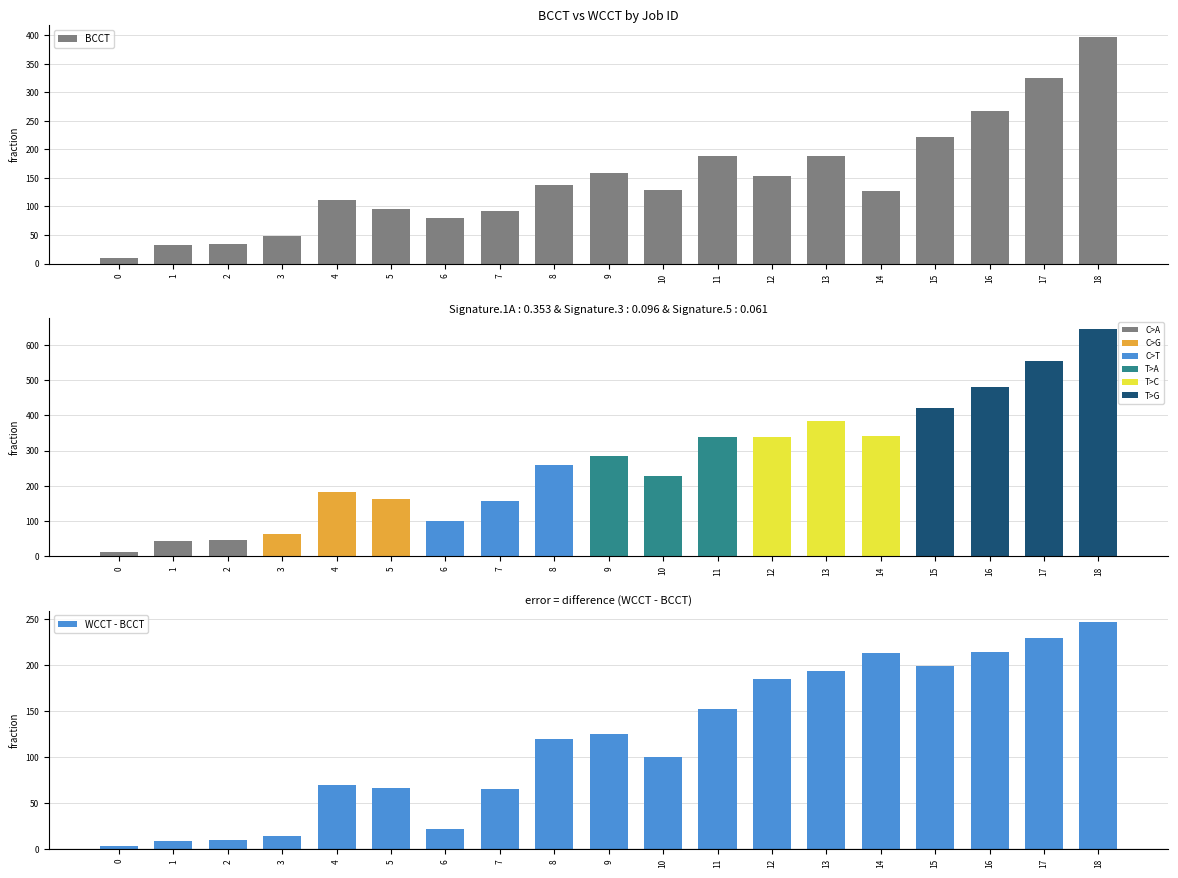

What is the value of the BCCT bar at the 14th from the left?

189